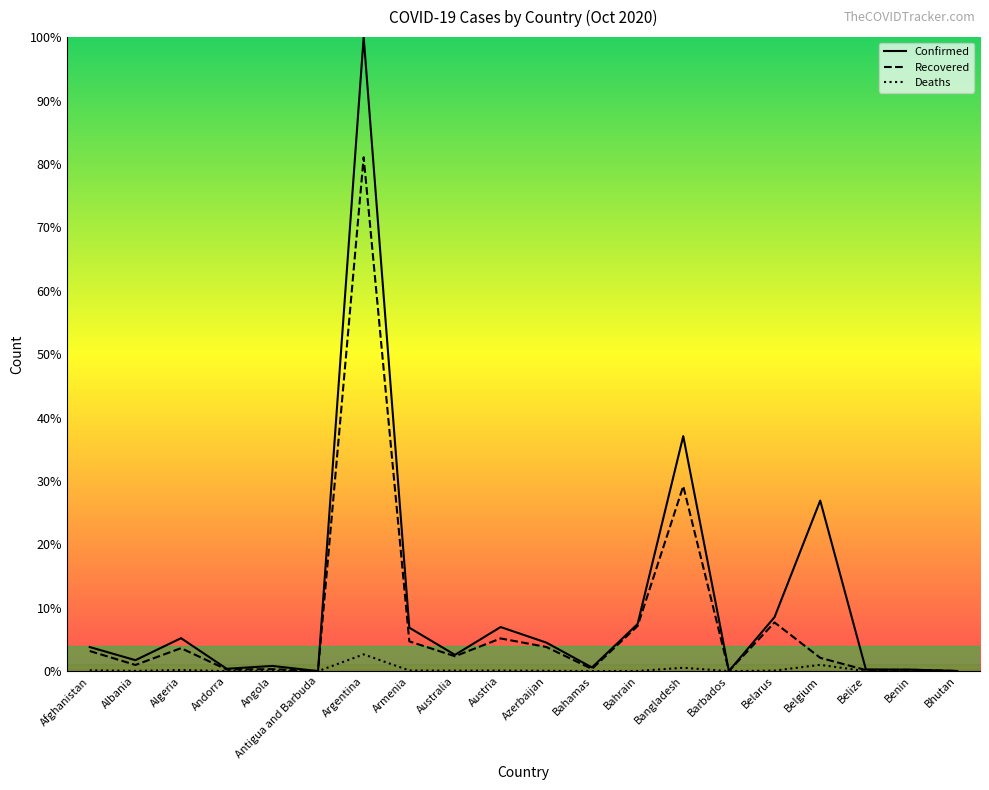

True or false: Recovered has more than 1 interior local peaks.

True